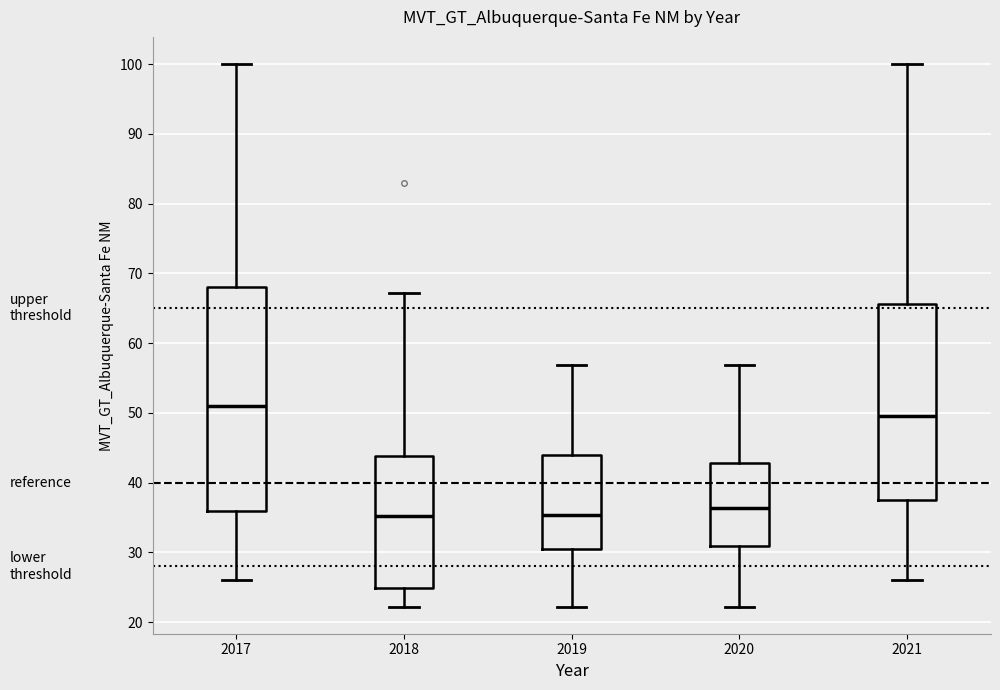

Where does the upper whisker of the box at x = 2019 end on the y-axis? The values are not printed on the chart, so give them approximately, as read against the axis.

57